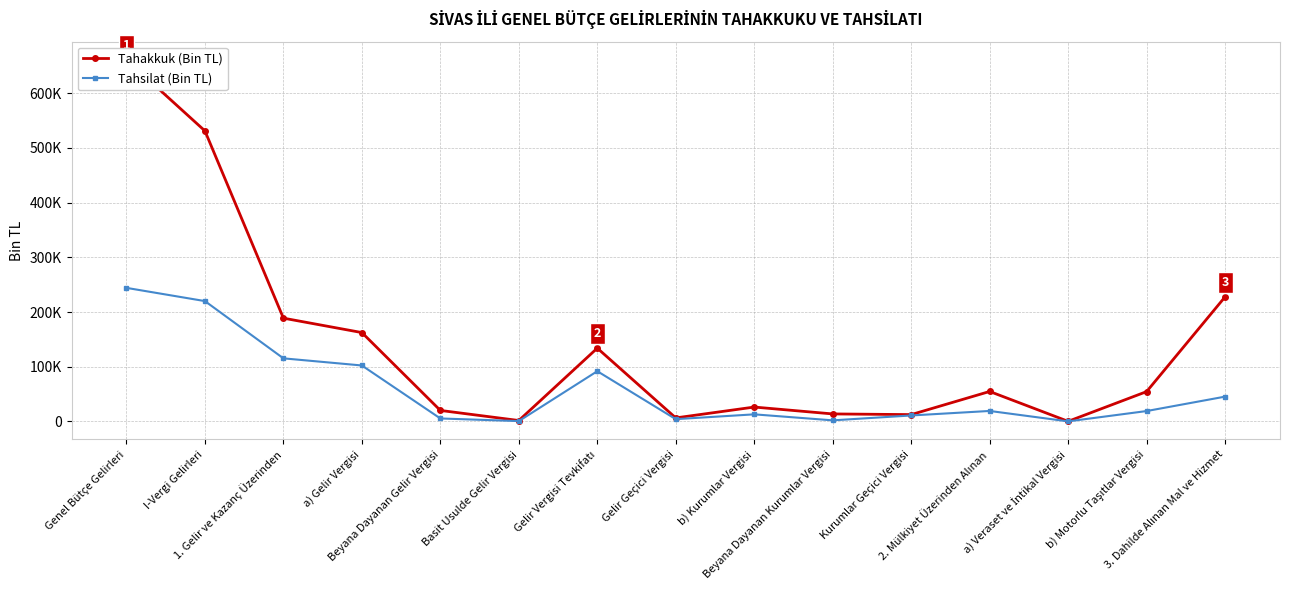

At how many categories does at least one series exceed 498244?

2